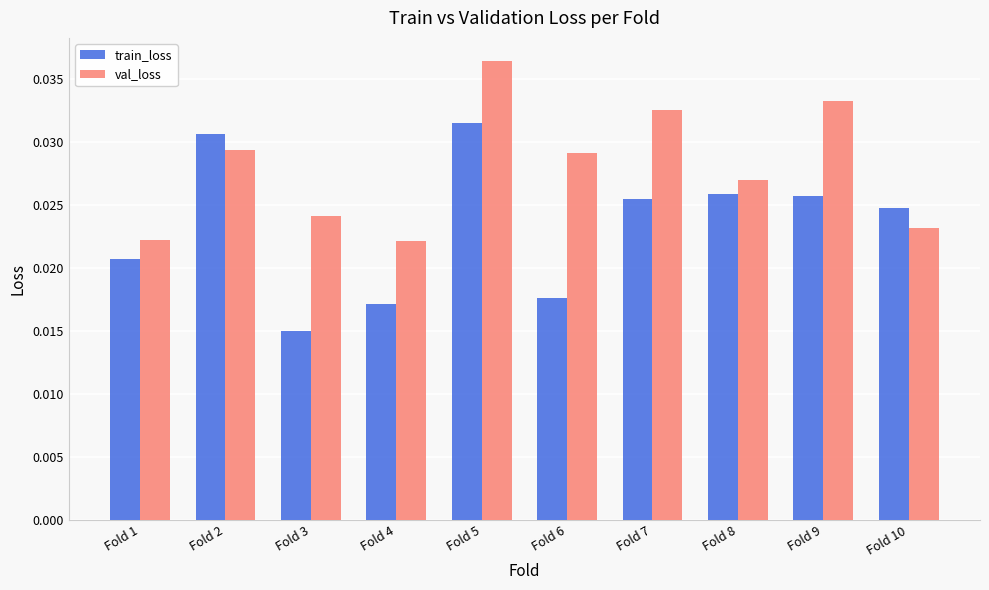

Does the chart contain stacked bars?

No